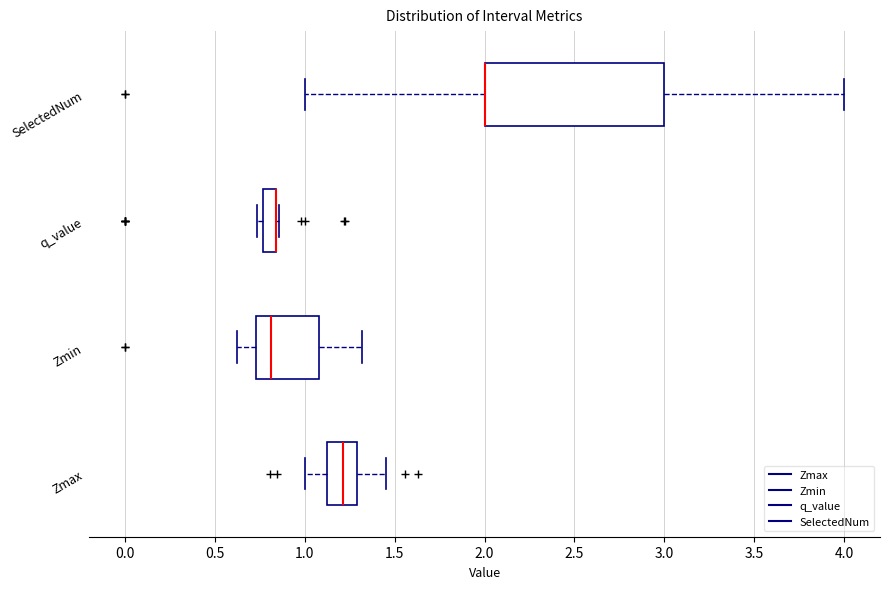

Where is the right edge of the box for q_value on the x-axis? The values are not printed on the chart, so give them approximately, as read against the axis.

0.85